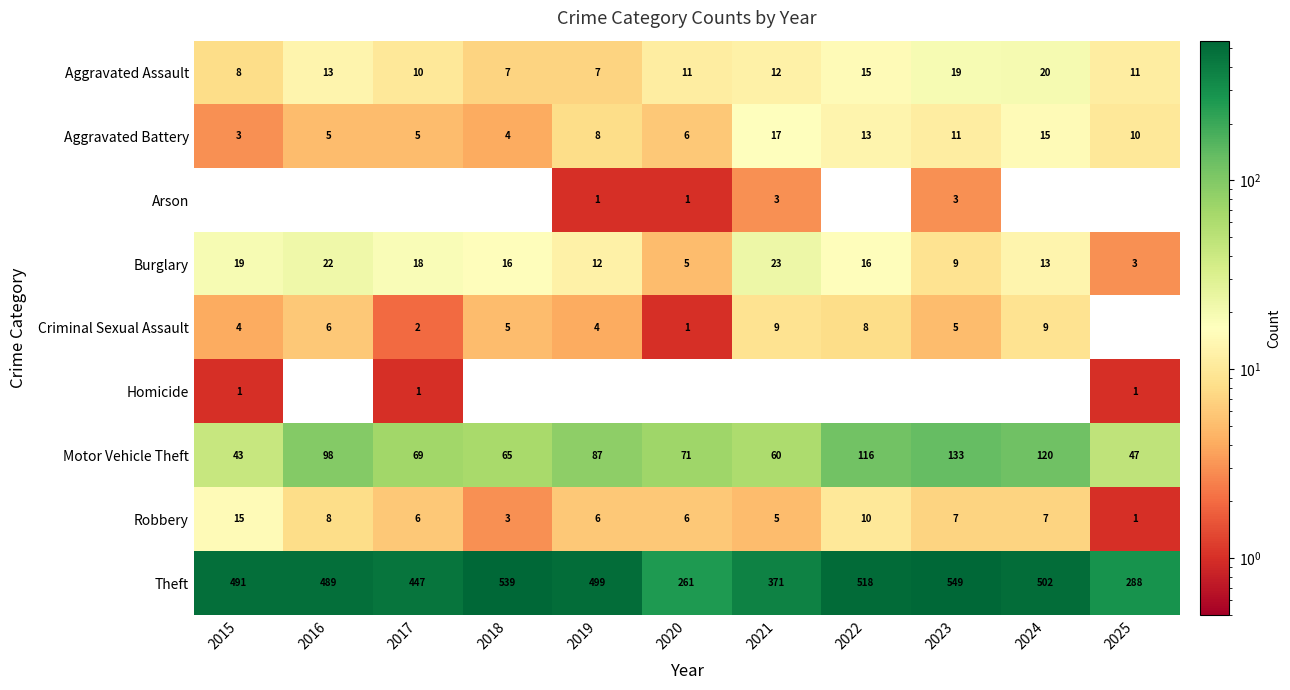

What is the difference between the Theft values at 2023 and 2019?

50